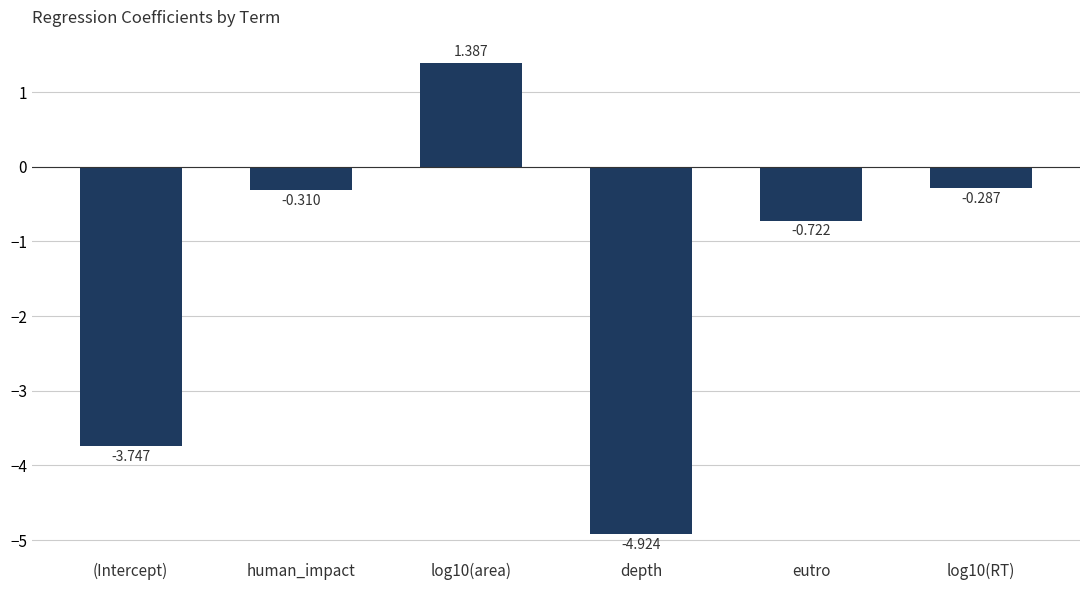

Which category has the lowest value across all series?

depth